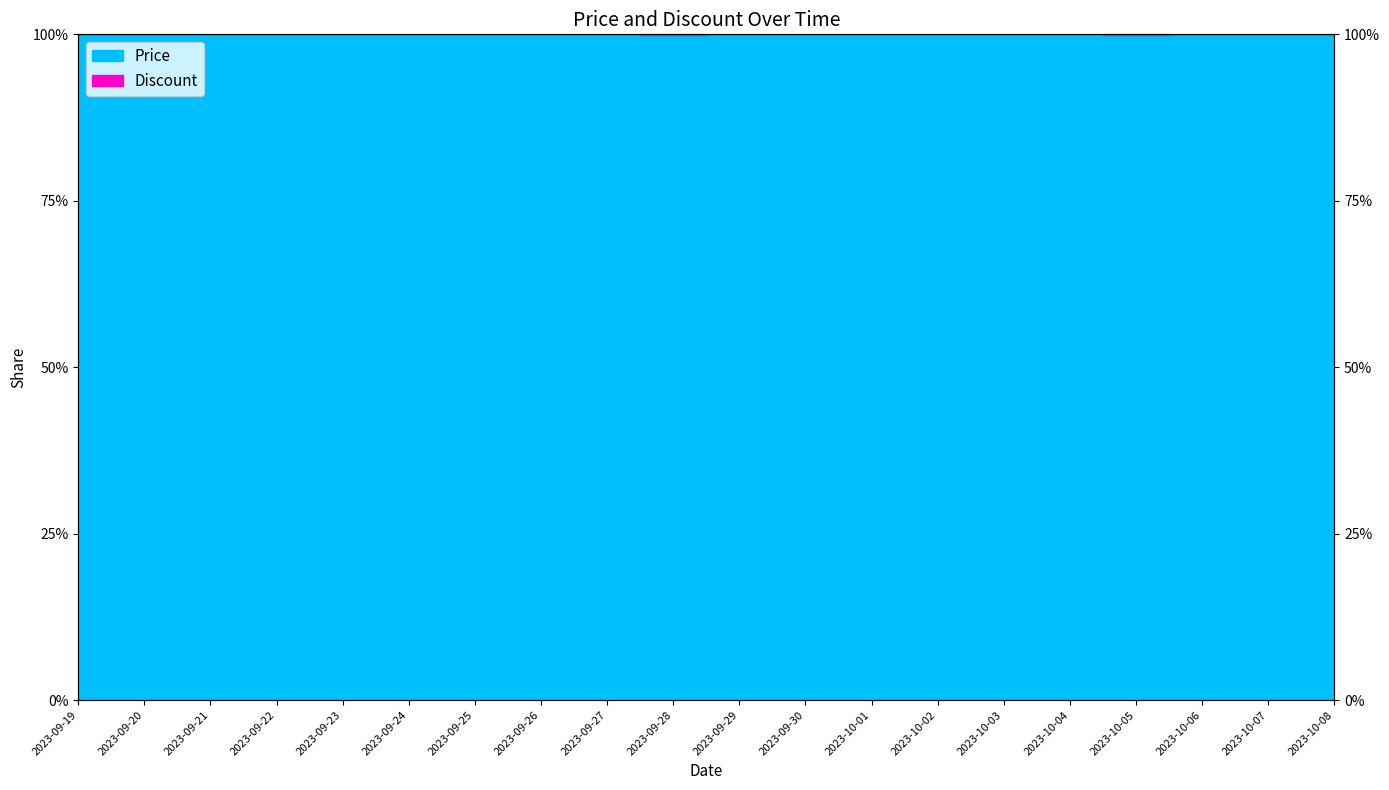

What is the sum of the Discount values at 2023-10-05 and 2023-09-19?

2.0